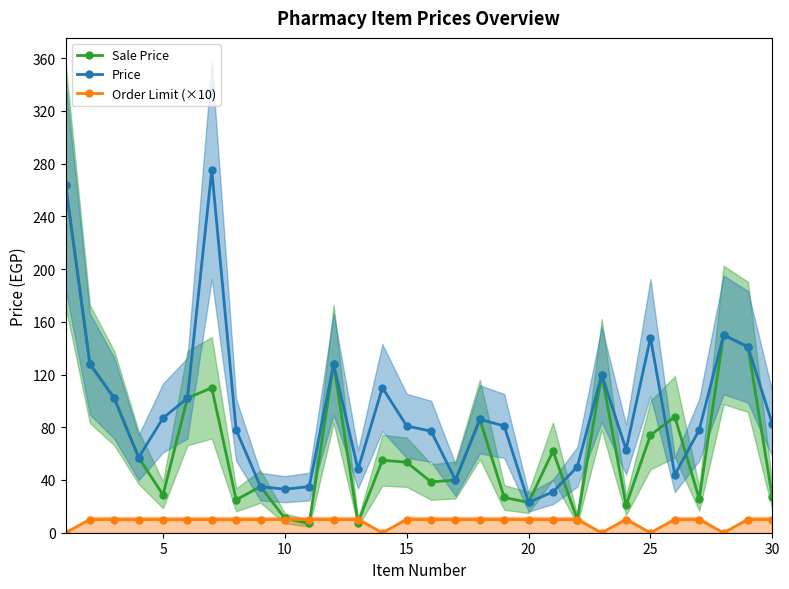

True or false: Price has more than 2 interior local peaks.

True